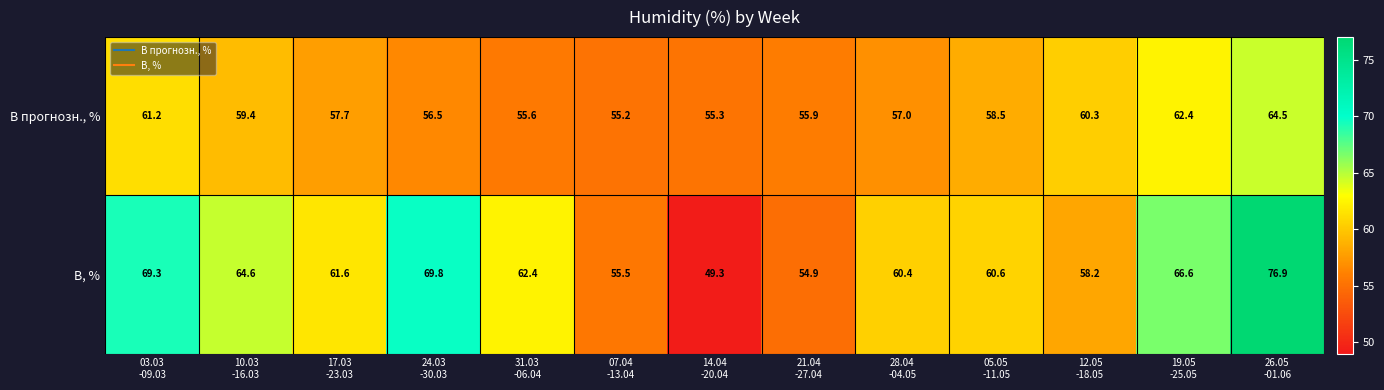

What is the difference between the maximum and minimum values in the В, % series?

27.6